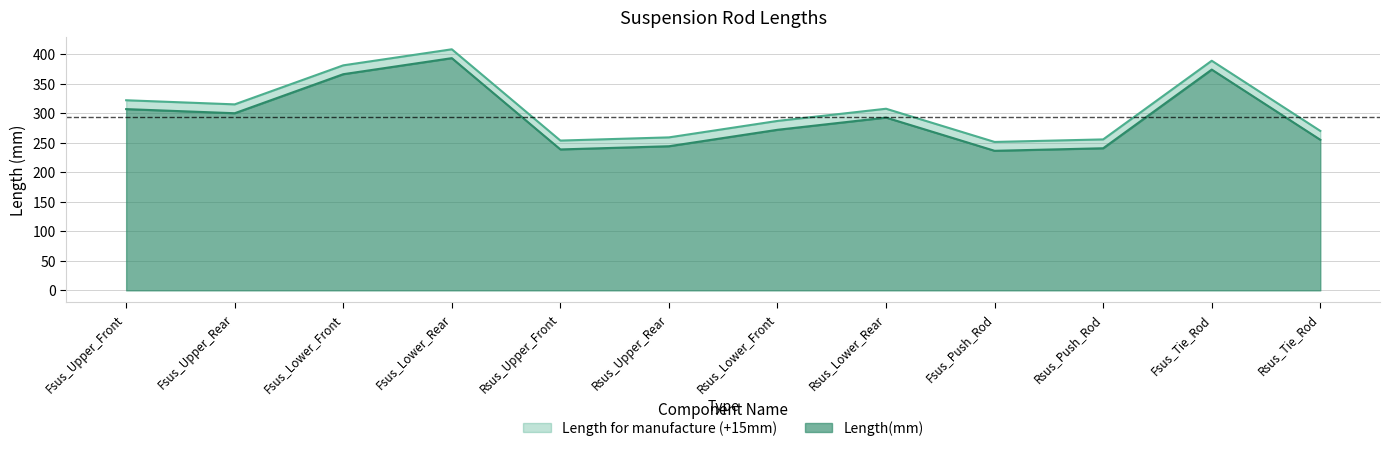

At which category is the sum across all series the highest?

Fsus_Lower_Rear